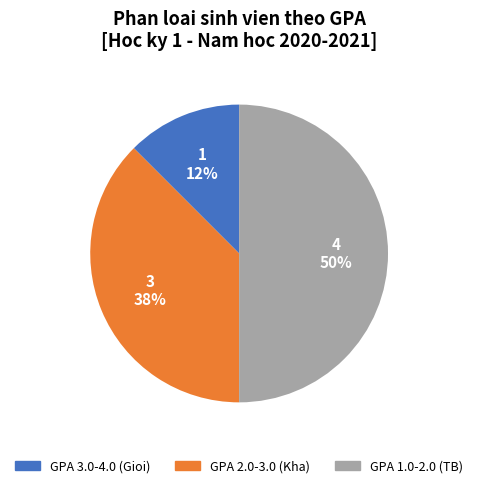

Between GPA 3.0-4.0 (Gioi) and GPA 1.0-2.0 (TB), which is larger?

GPA 1.0-2.0 (TB)